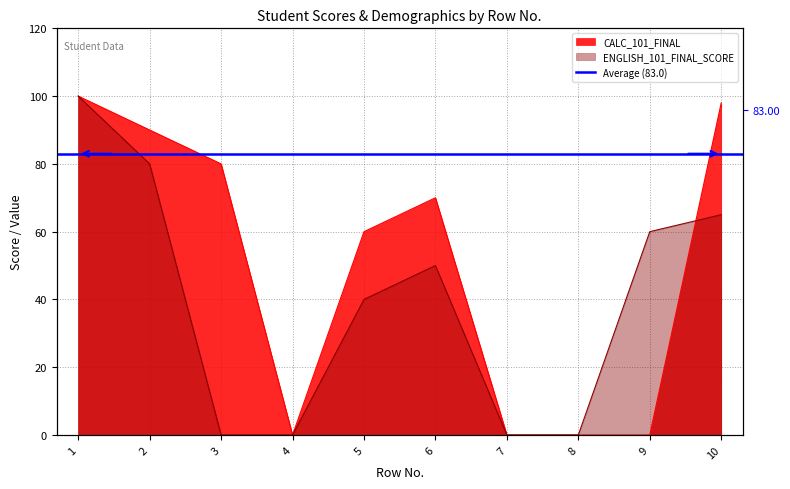

How many data points in ENGLISH_101_FINAL_SCORE are less than 50?

5